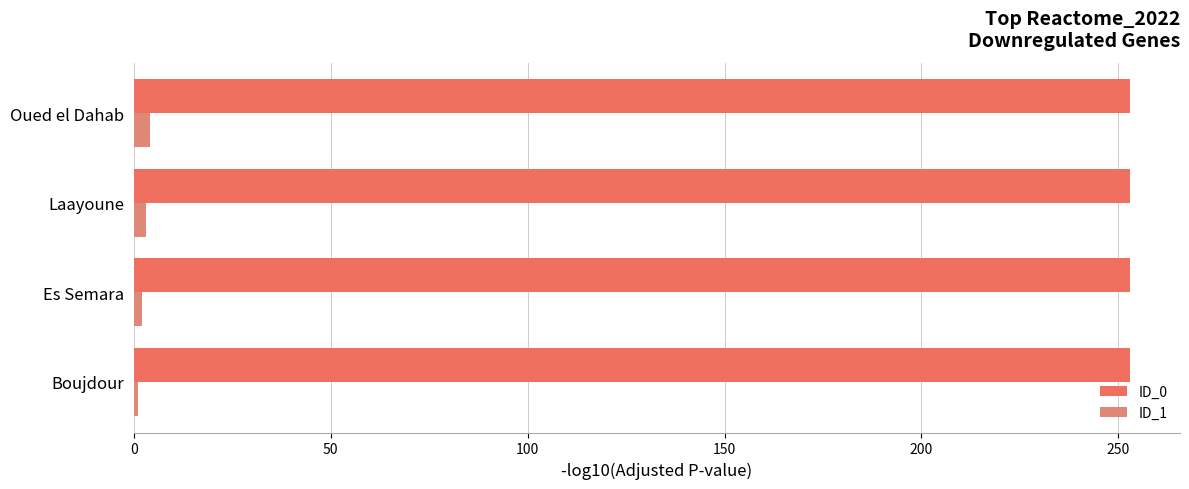

Count the number of categories in the chart.

4